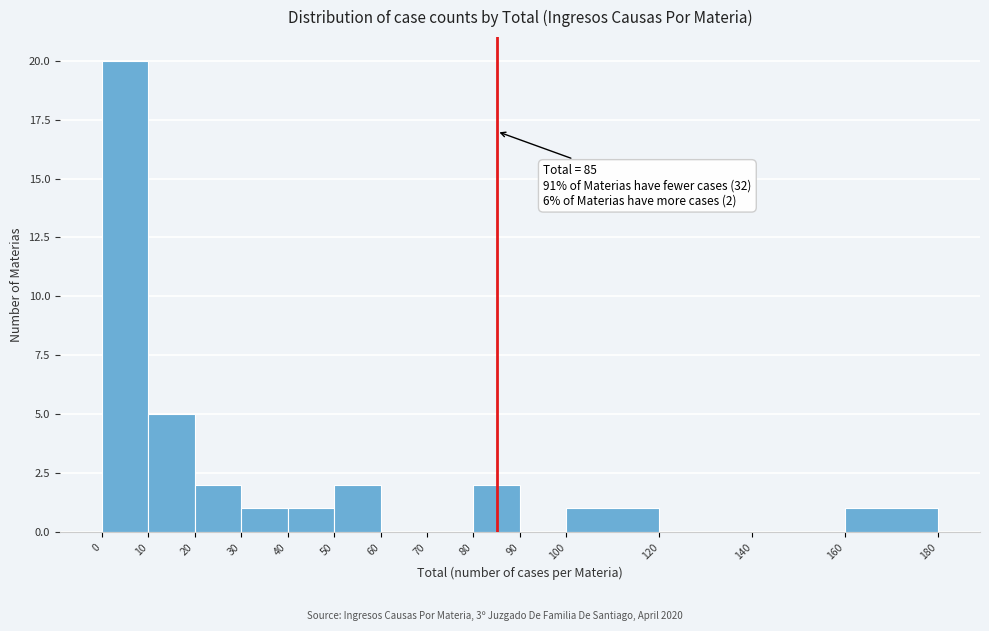

Over which range of the x-axis is the bar tallest?

0 to 10